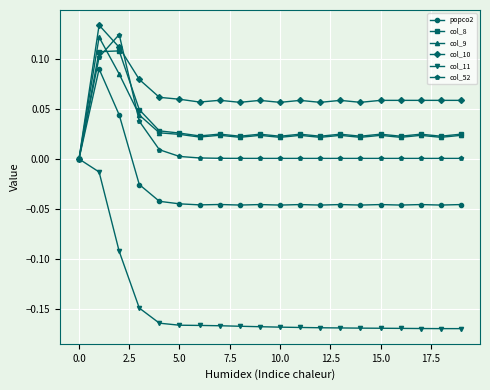

Which series has the largest range (max minus min)?

col_11